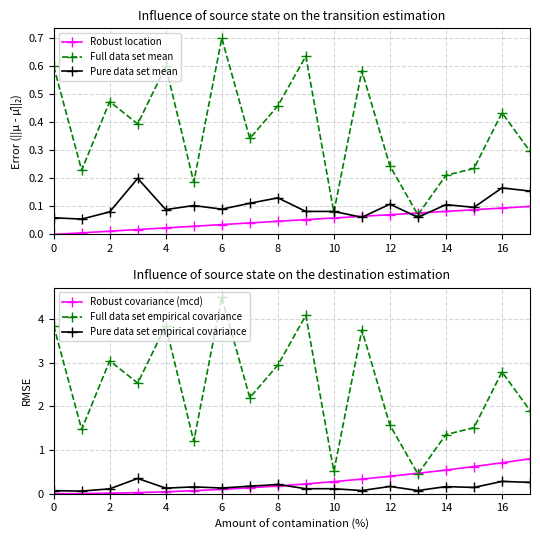

What is the value of the Pure data set empirical covariance point at the 10th from the left?

0.1